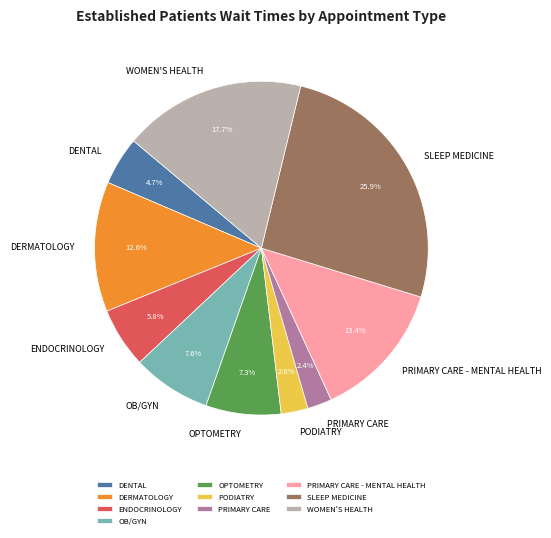

How many slices are in this pie chart?

10